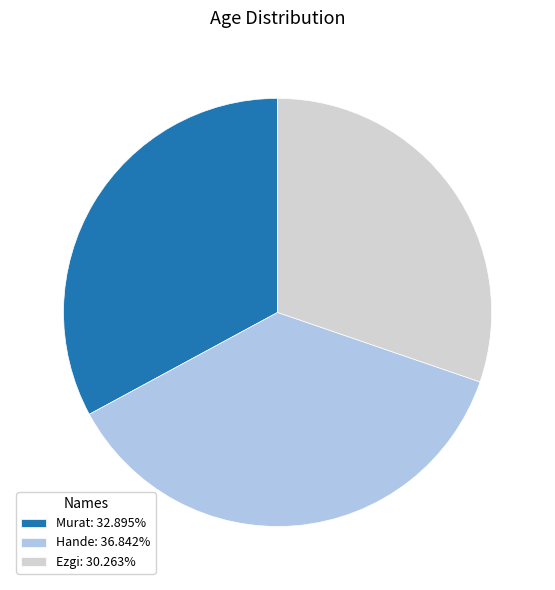

What is the largest slice in the pie chart?

Hande